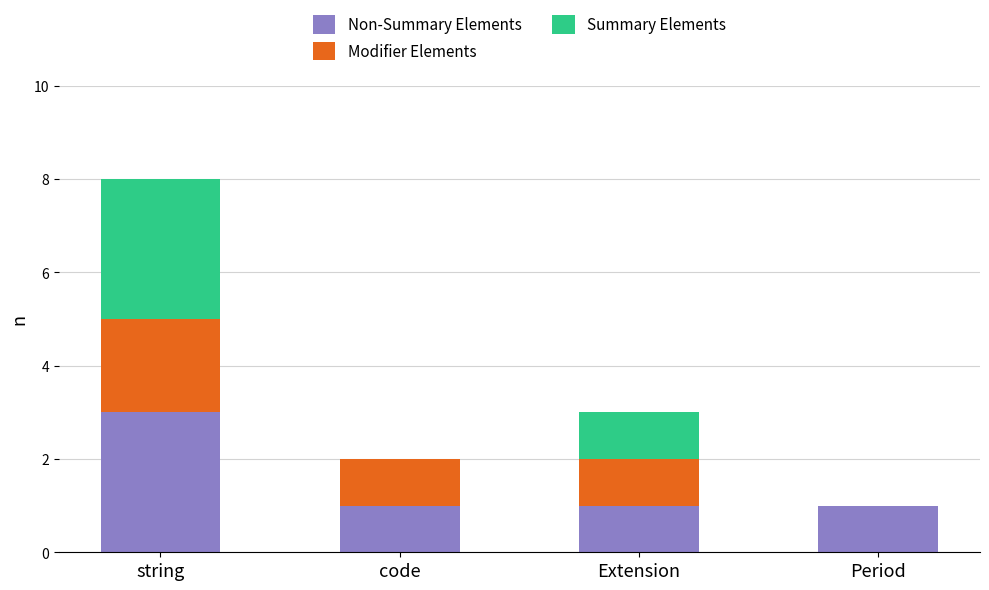

At which category is the sum across all series the highest?

string